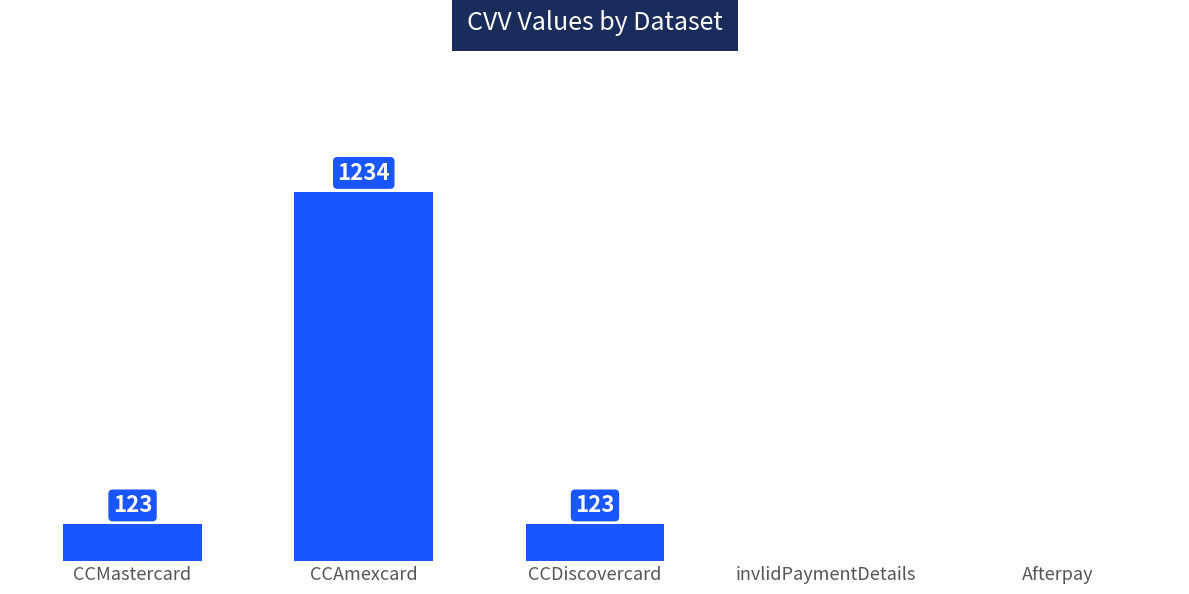

Which has a higher value, CCAmexcard or CCDiscovercard?

CCAmexcard